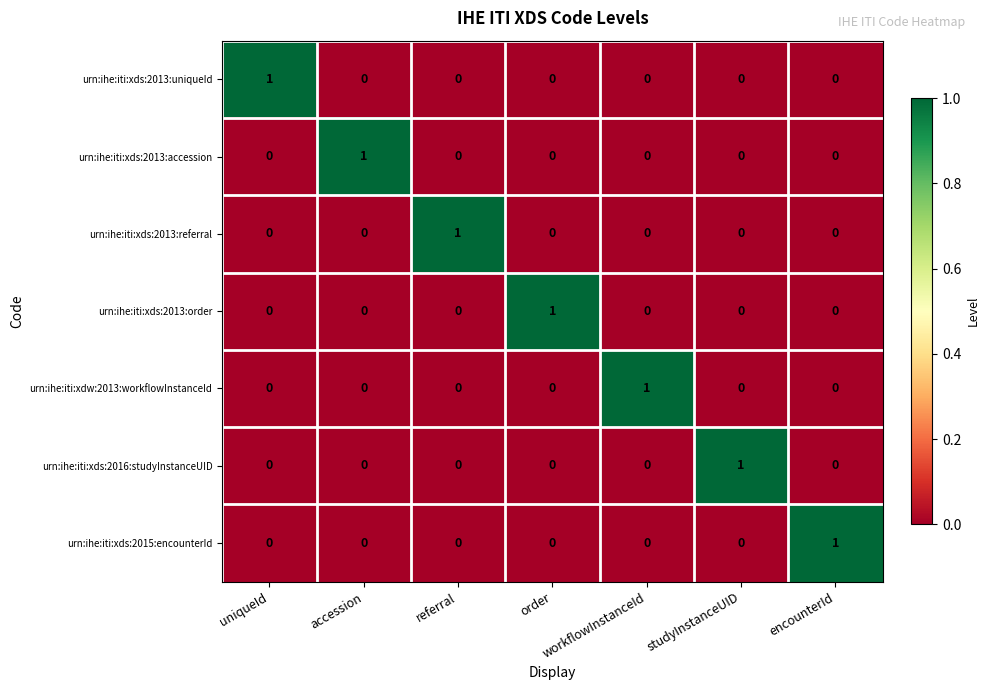

At how many categories does at least one series exceed 0?

7